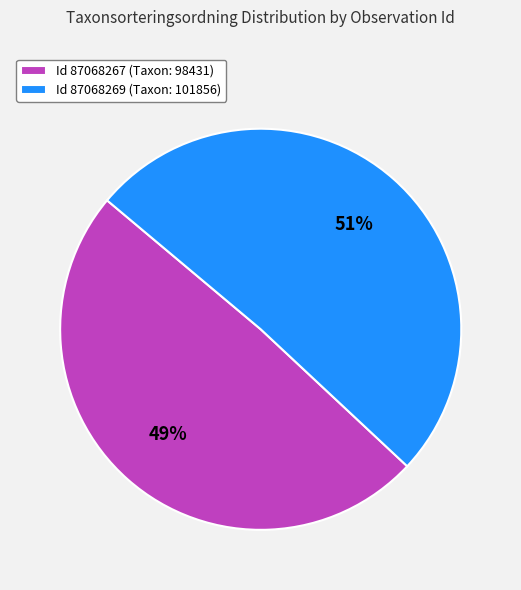

To the nearest percent, what is the combined percentage of Id 87068267 (Taxon: 98431) and Id 87068269 (Taxon: 101856)?

100%